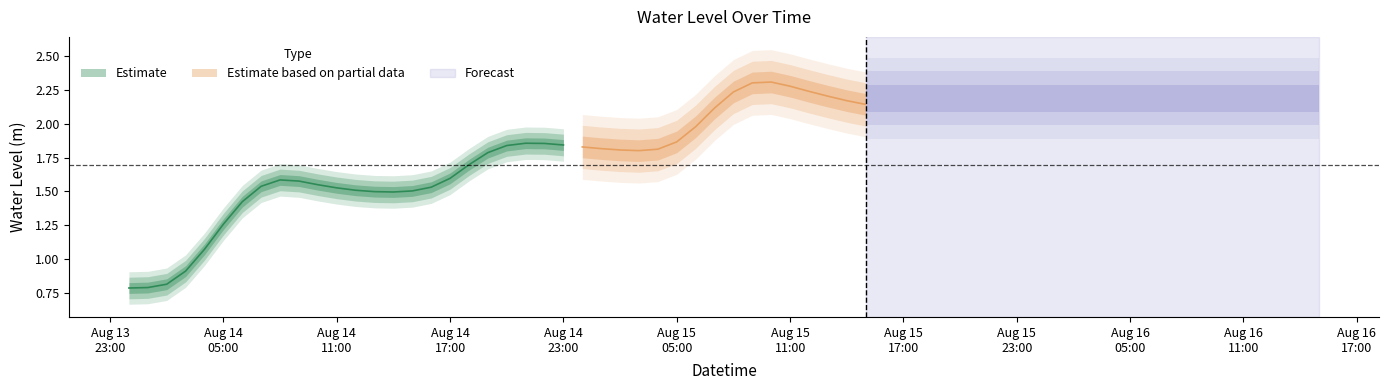

True or false: the data shows 1.5 at 2024-08-14 11:00:00.

True